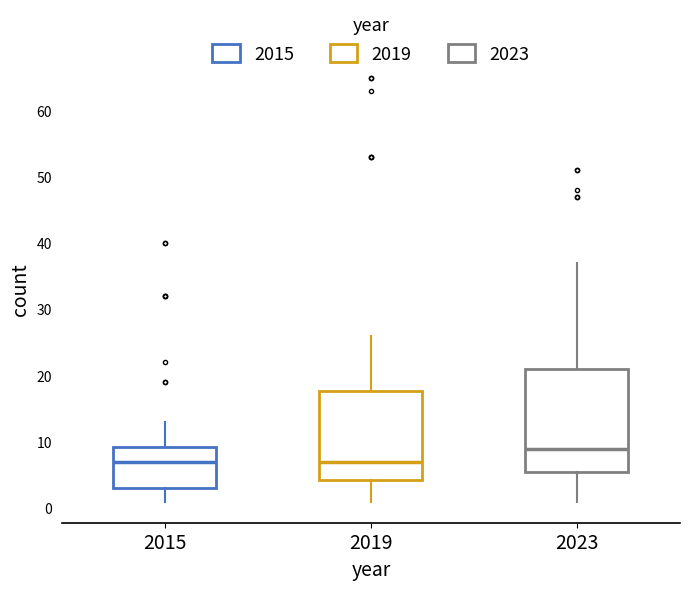

Comparing the boxes themselves (not the whiskers), which one is the tallest?

2023